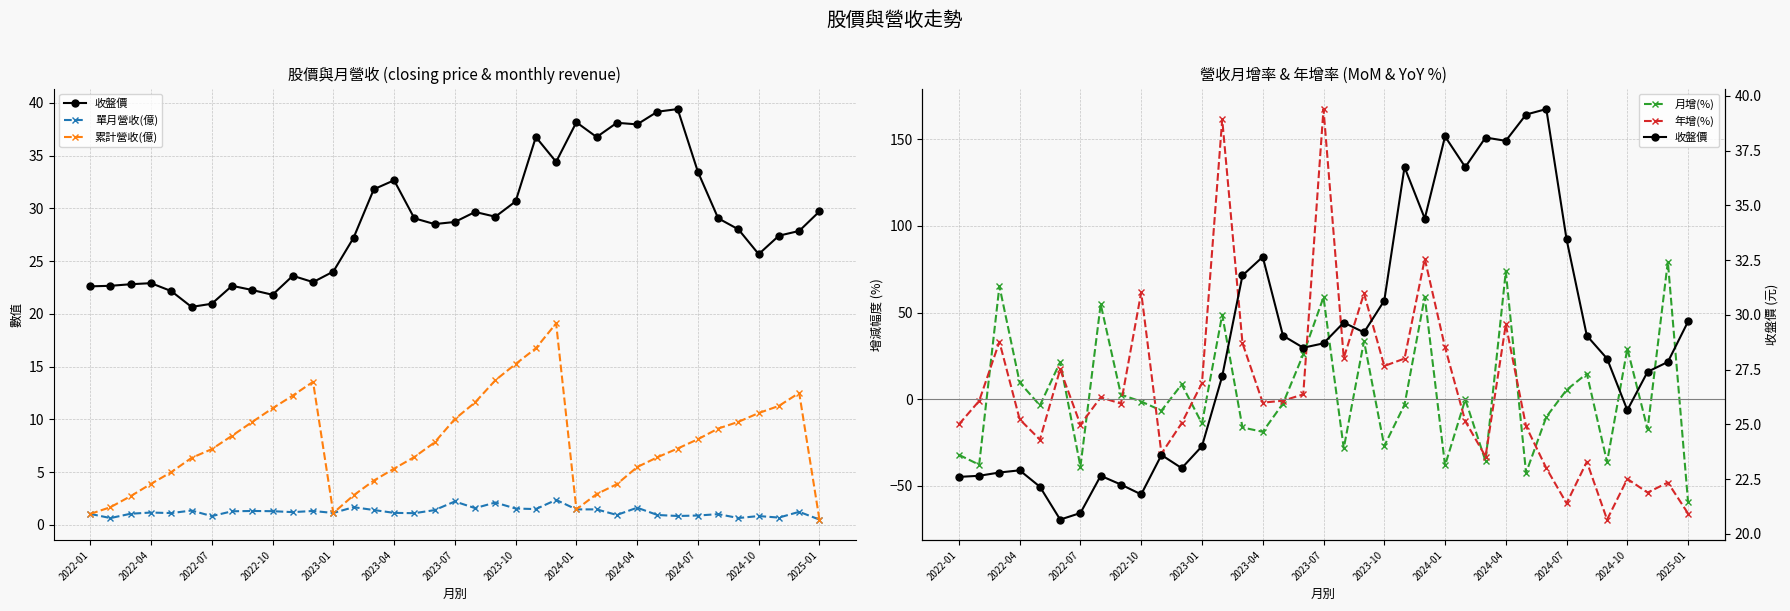

Is it true that 收盤價 equals 42.6 at 2024-10?

False